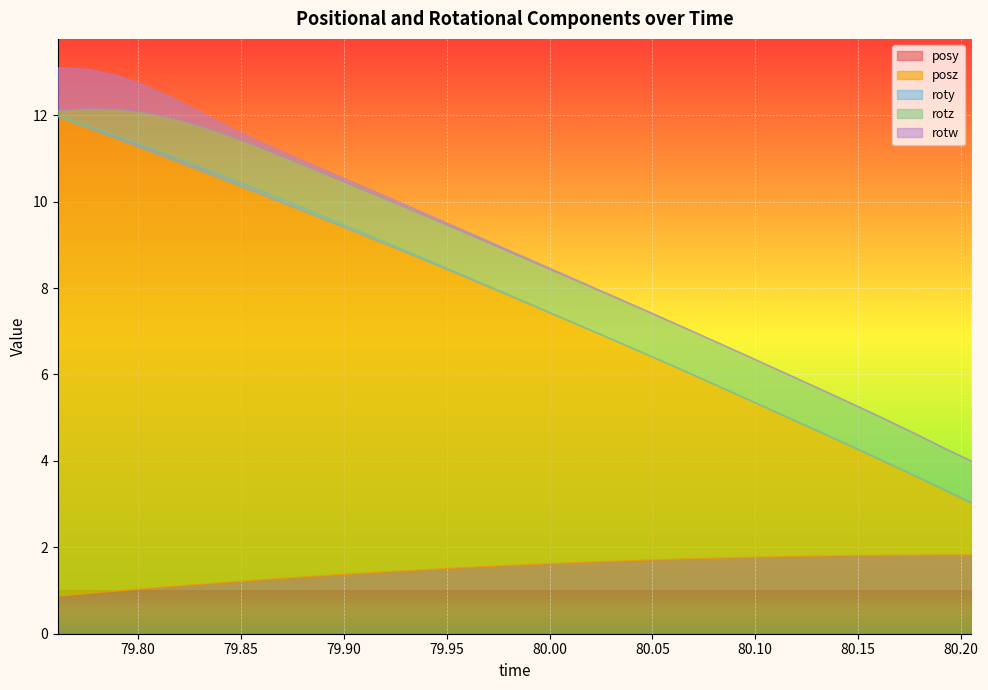

At which label does roty reach its peak?

79.83032